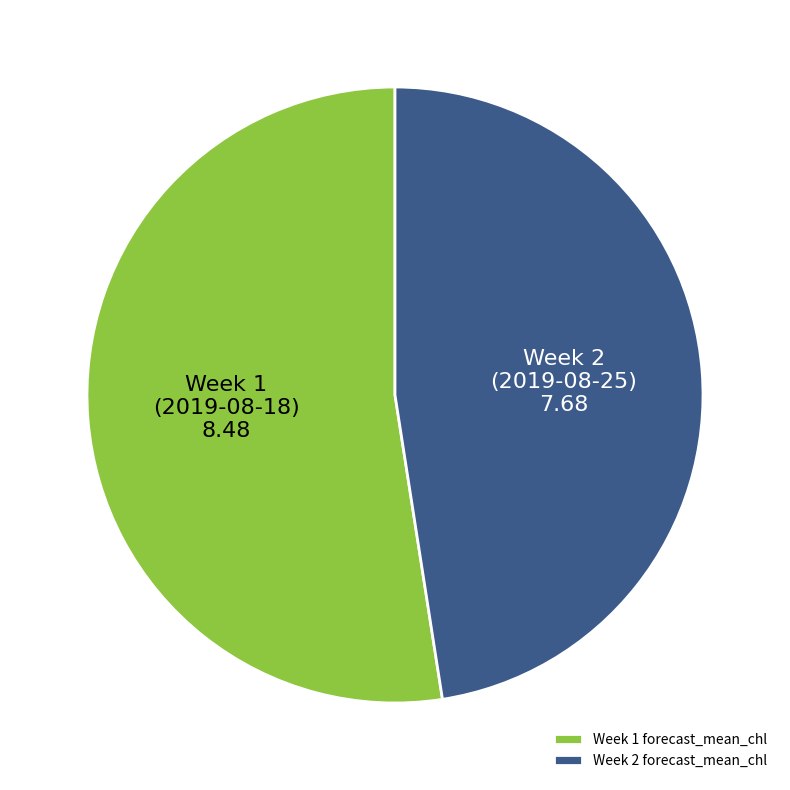

How many slices are in this pie chart?

2